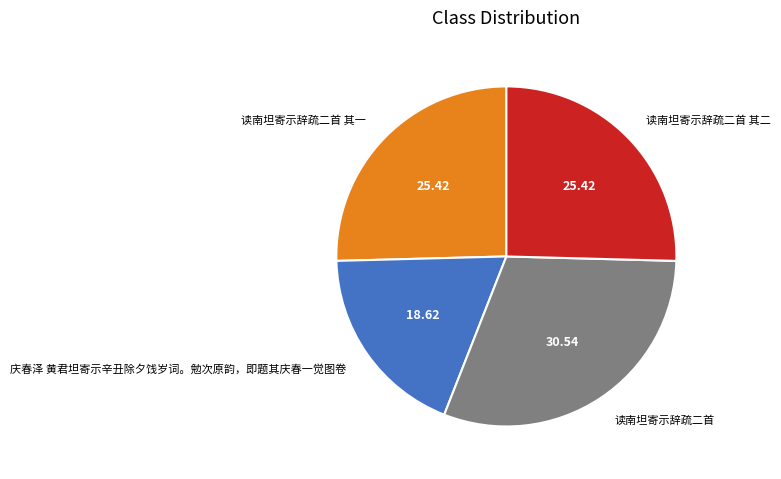

Count the number of slices in the pie.

4